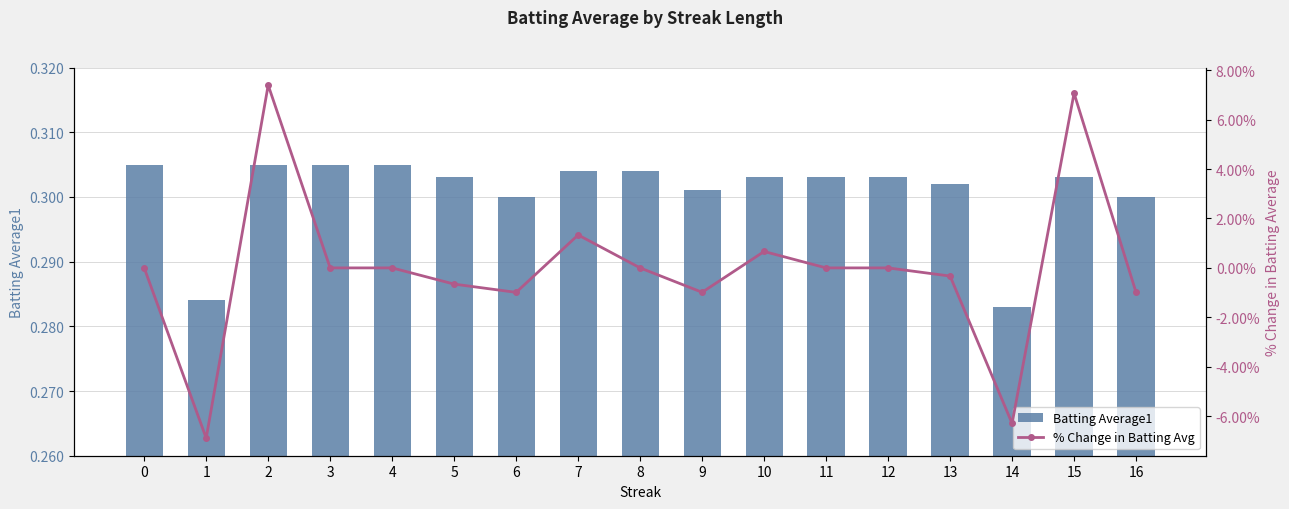

Reading right to left, list all the values displayed in this chart.

Batting Average1: 0.3	0.3	0.3	0.3	0.3	0.3	0.3	0.3	0.3	0.3	0.3	0.3	0.3	0.3	0.3	0.3	0.3
% Change in Batting Avg: -1.0	7.1	-6.3	-0.3	0.0	0.0	0.7	-1.0	0.0	1.3	-1.0	-0.7	0.0	0.0	7.4	-6.9	0.0